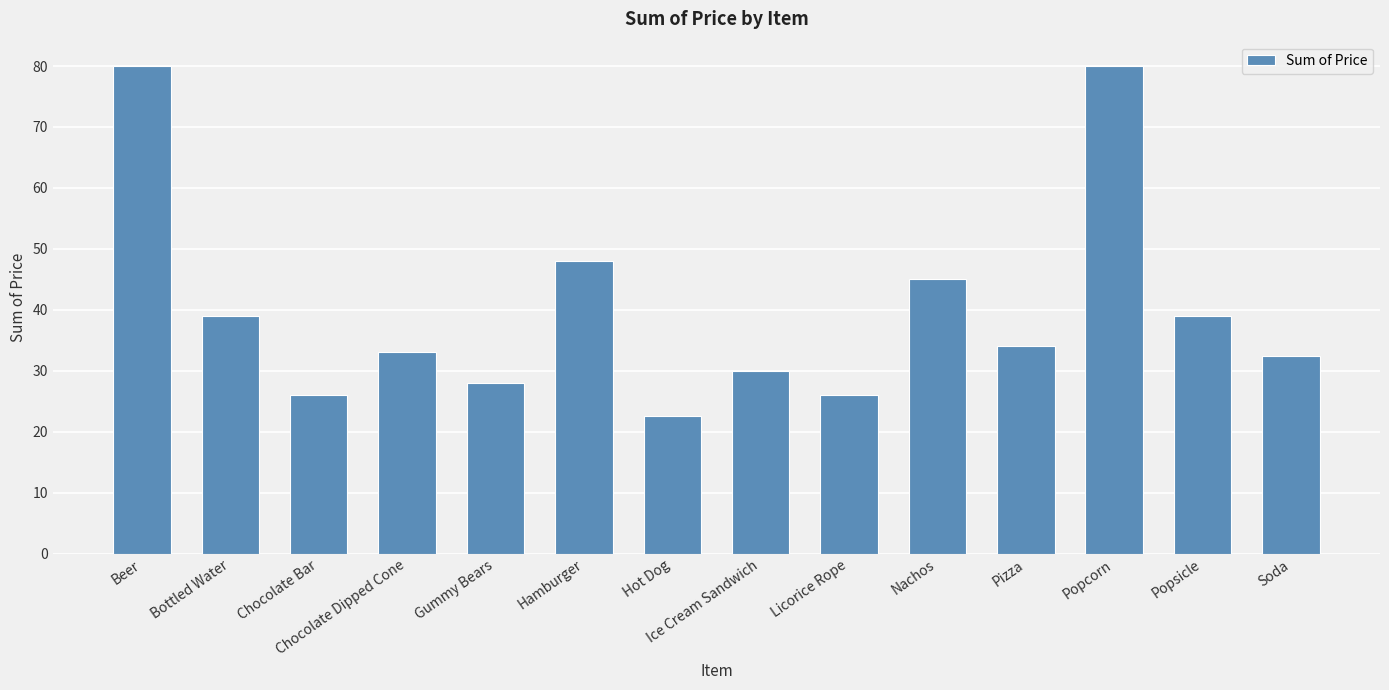

Read the value at Ice Cream Sandwich.

30.0